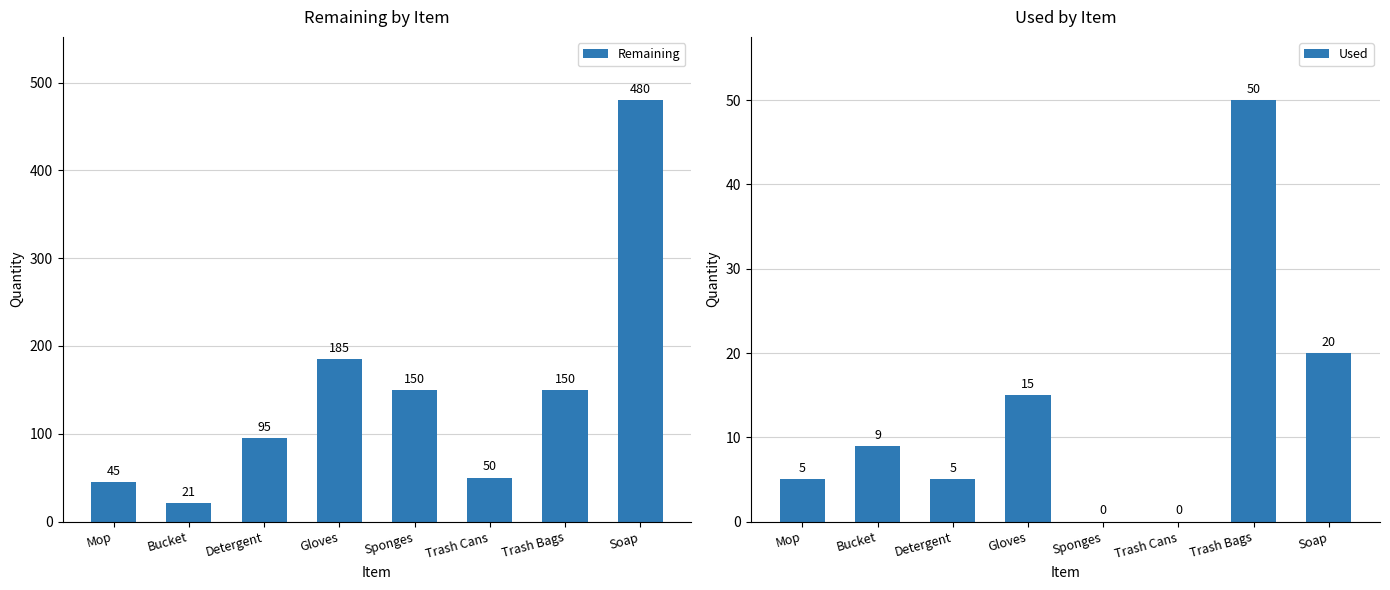

Reading left to right, list all the values displayed in this chart.

Remaining: Mop=45	Bucket=21	Detergent=95	Gloves=185	Sponges=150	Trash Cans=50	Trash Bags=150	Soap=480
Used: Mop=5	Bucket=9	Detergent=5	Gloves=15	Sponges=0	Trash Cans=0	Trash Bags=50	Soap=20